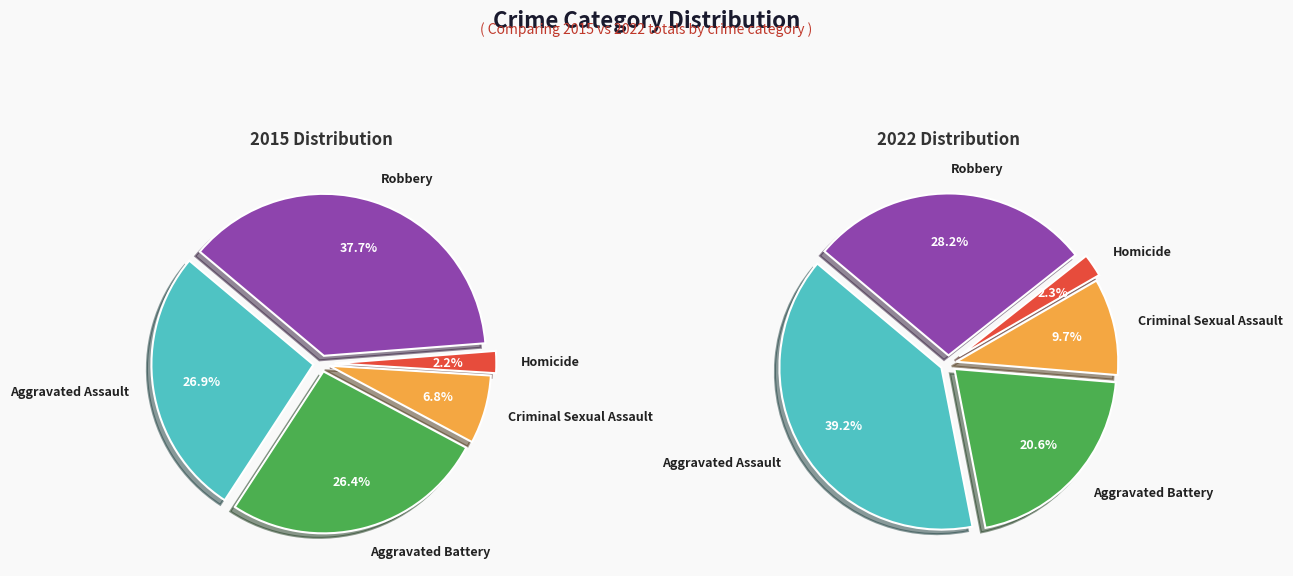

How many slices are in this pie chart?

5